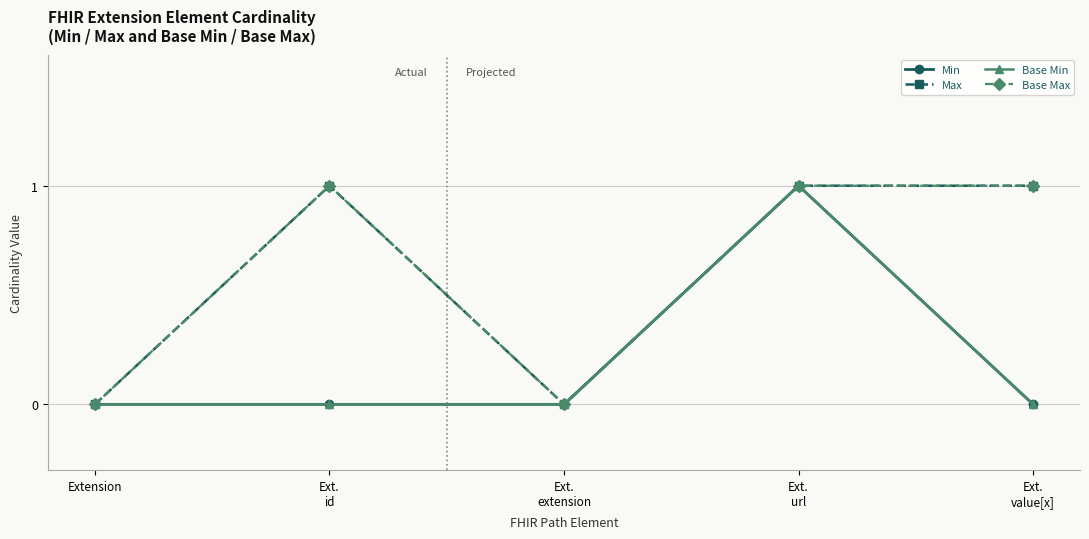

Reading left to right, extract all data points from this chart.

Min: 0	0	0	1	0
Max: 0	1	0	1	1
Base Min: 0	0	0	1	0
Base Max: 0	1	0	1	1